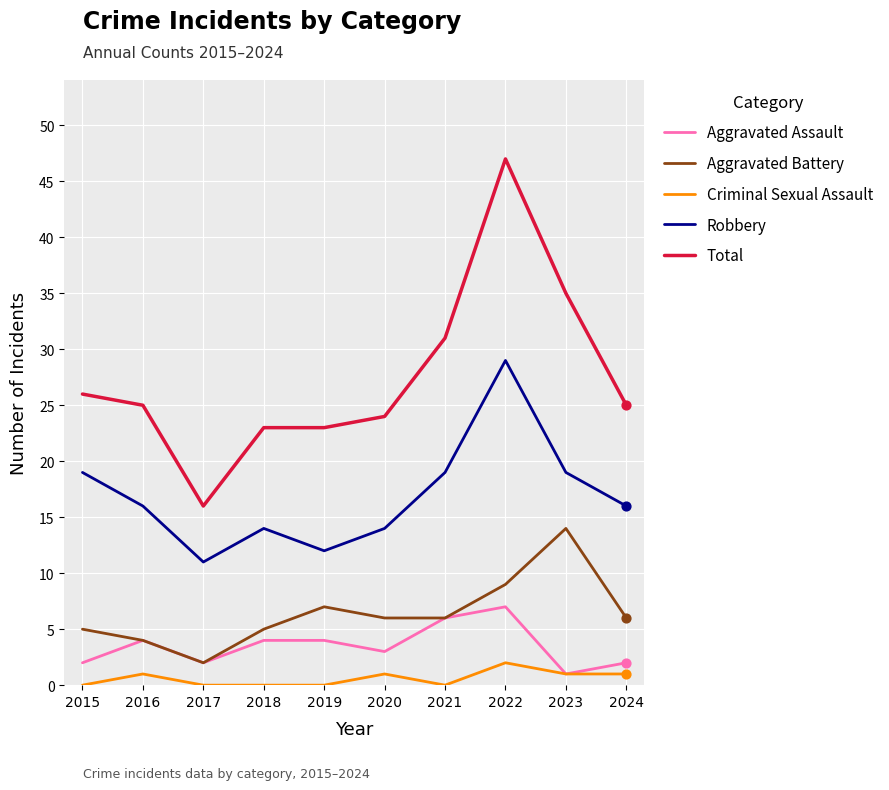

Which series has the largest range (max minus min)?

Total